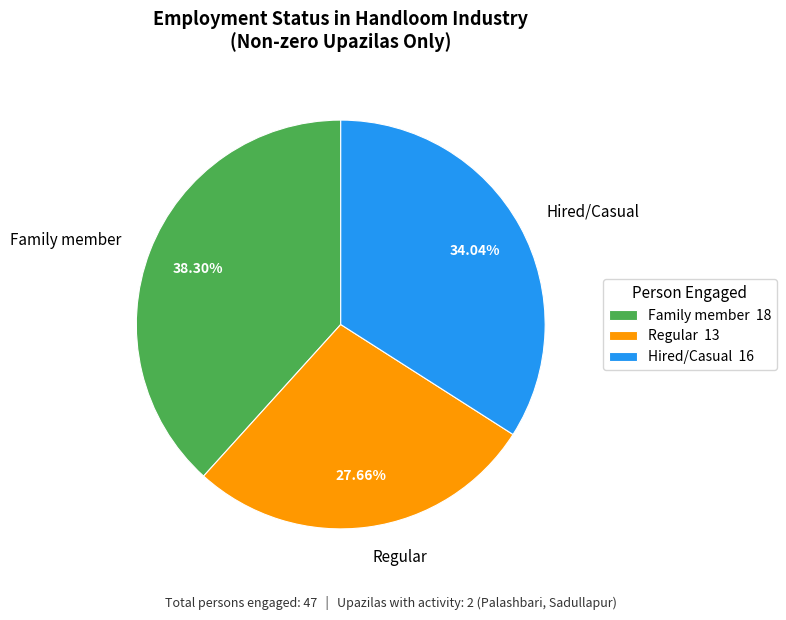

True or false: Family member accounts for 38% of the total.

True